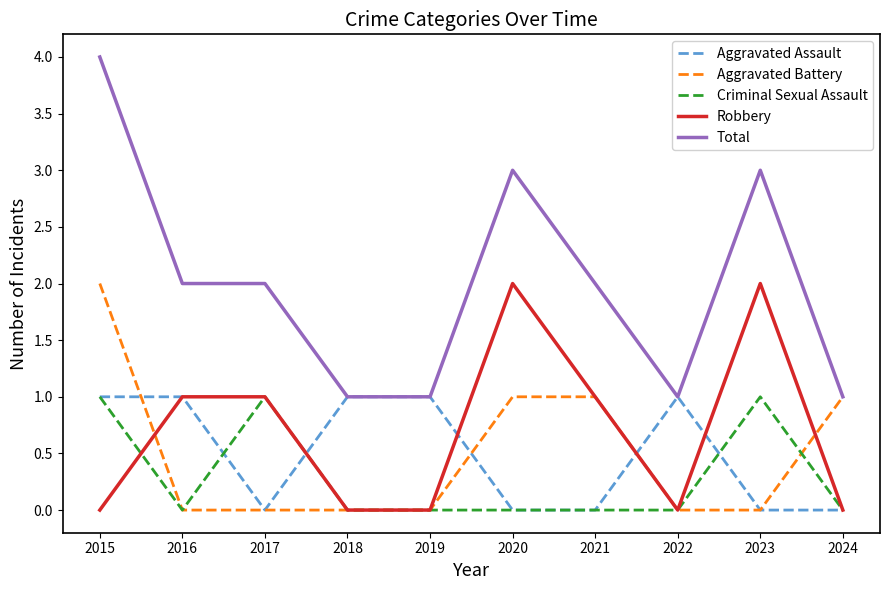

Count the number of data series in this chart.

5